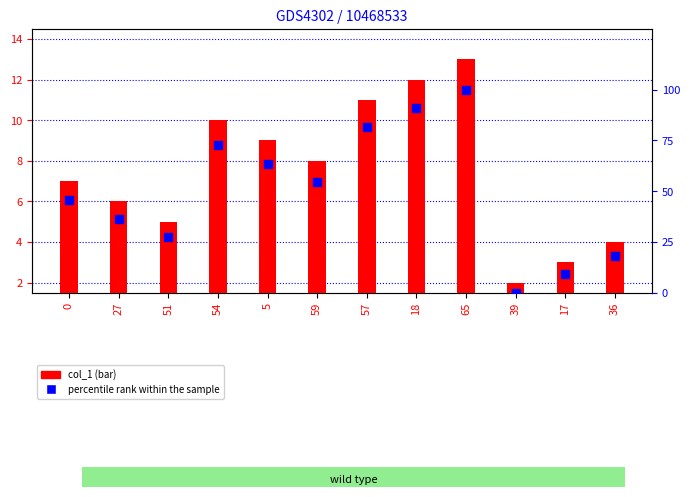

Approximately how many times larger is the value at 57 compared to 18?

0.9